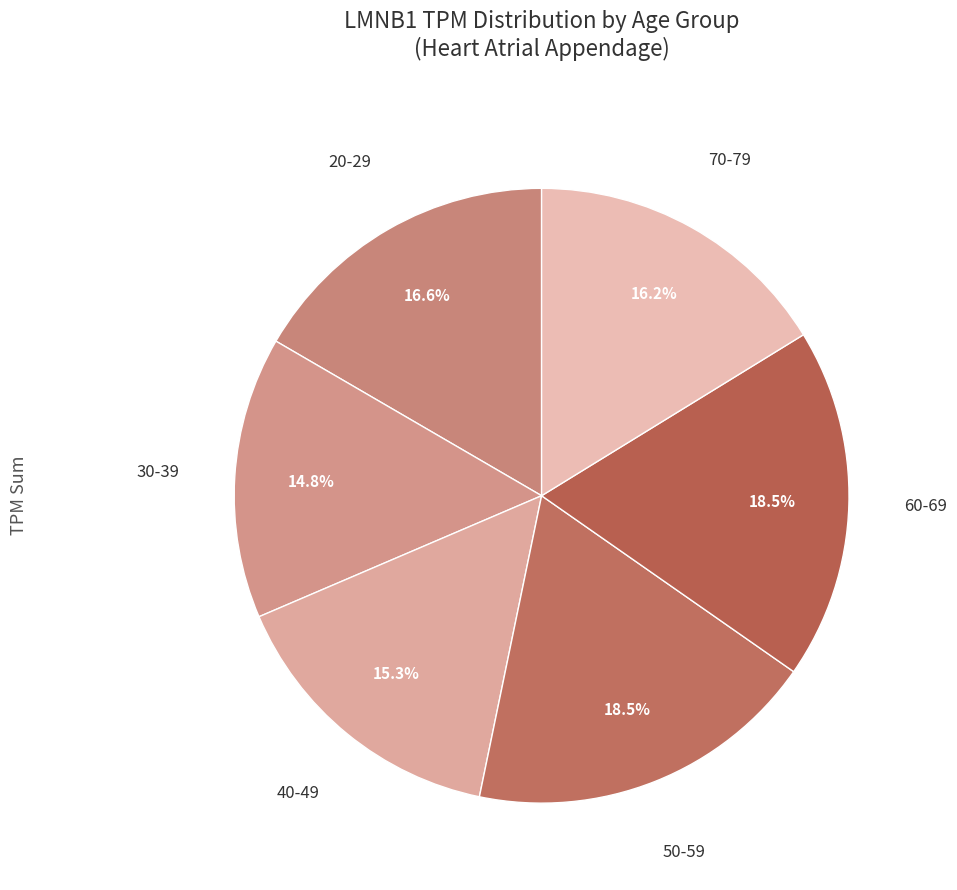

How many slices are in this pie chart?

6